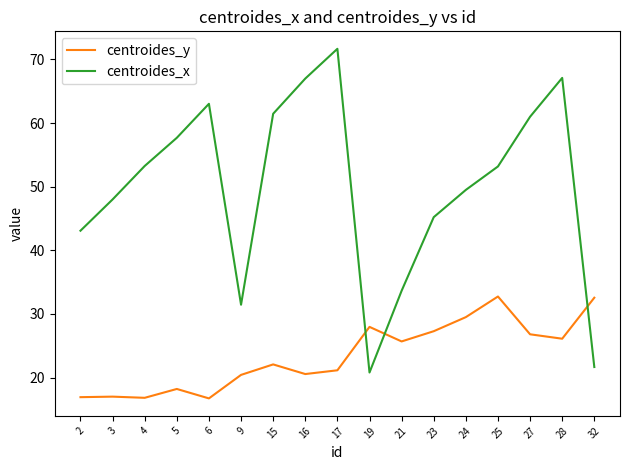

Between 19 and 27, which series saw the biggest shift?

centroides_x